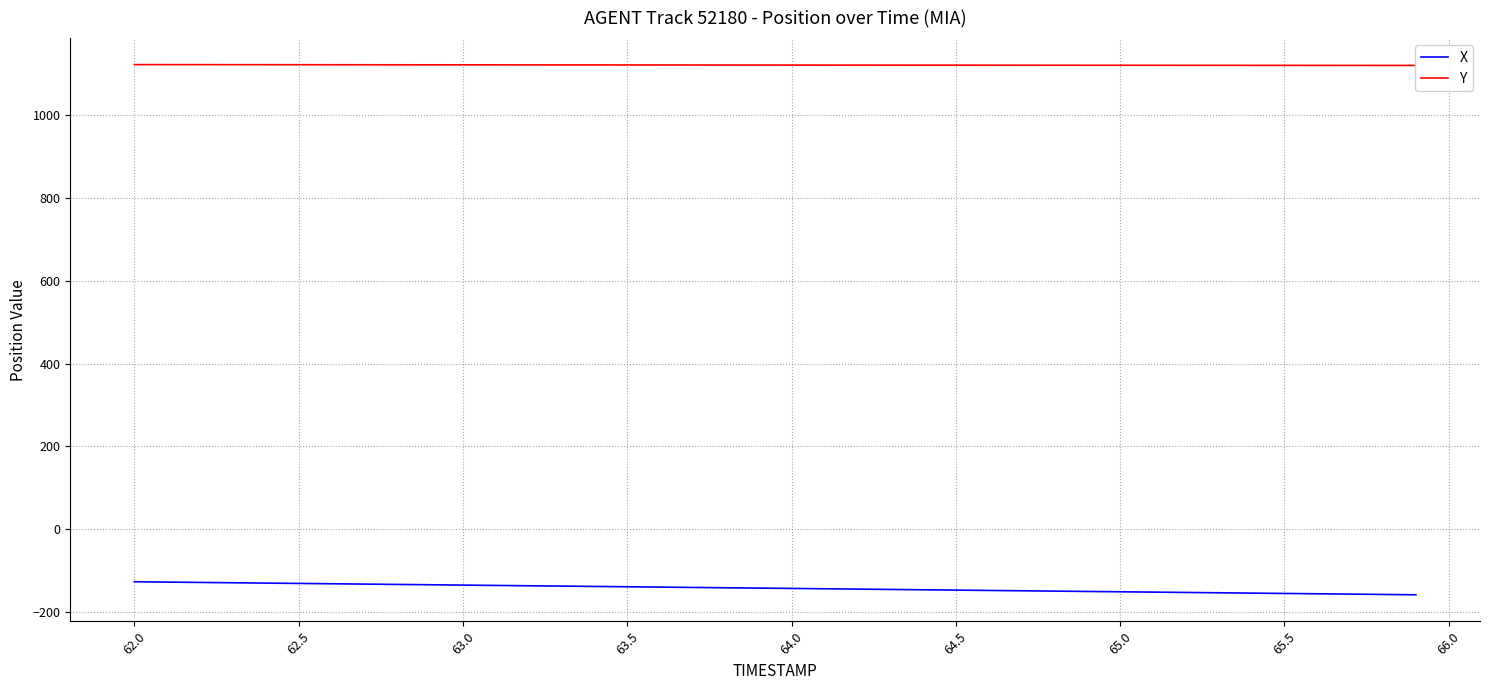

The X series shows -146.9 at 64.5. True or false?

True